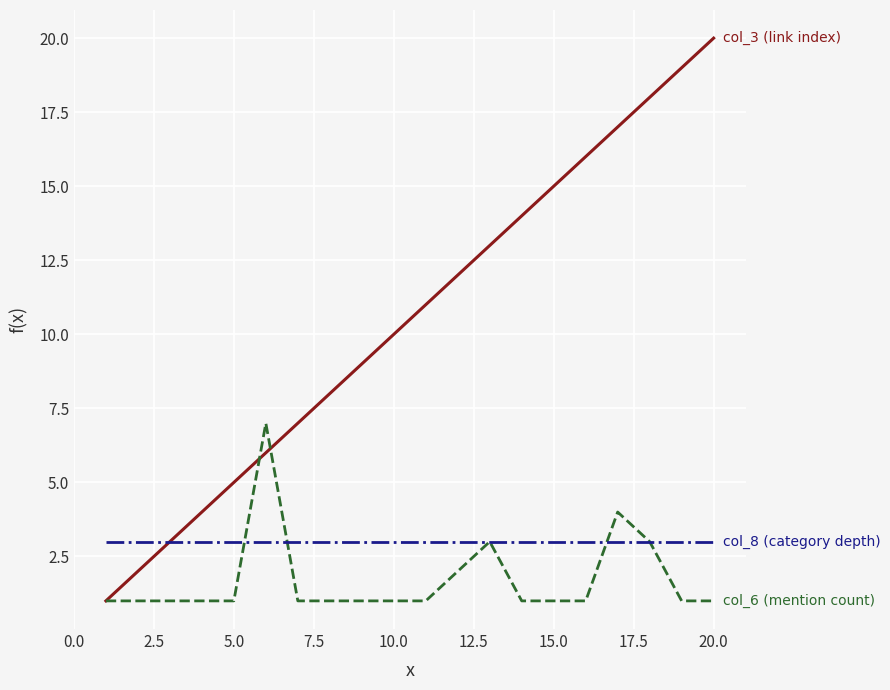

Reading left to right, list all the values displayed in this chart.

col_3 (link index): 1	2	3	4	5	6	7	8	9	10	11	12	13	14	15	16	17	18	19	20
col_6 (mention count): 1	1	1	1	1	7	1	1	1	1	1	2	3	1	1	1	4	3	1	1
col_8 (category depth): 3	3	3	3	3	3	3	3	3	3	3	3	3	3	3	3	3	3	3	3